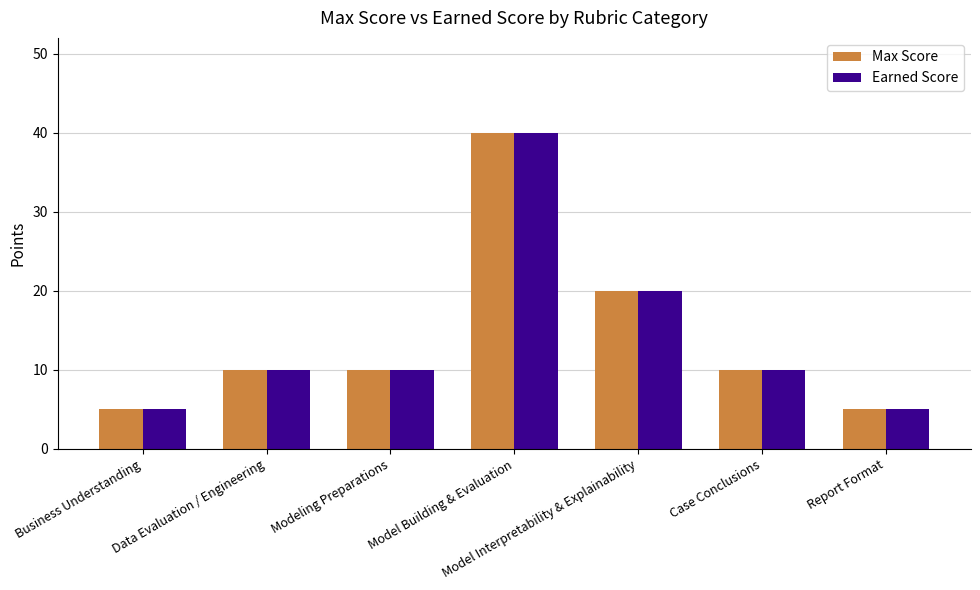

What is the total value across all series at Model Building & Evaluation?

80